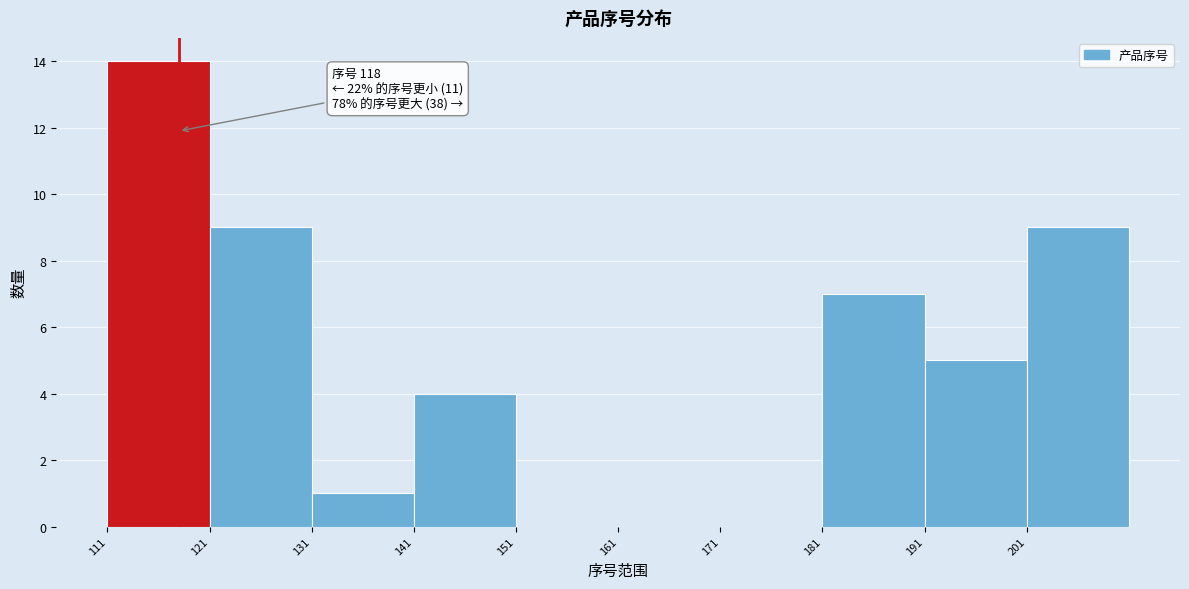

Over which range of the x-axis is the bar tallest?

111 to 121